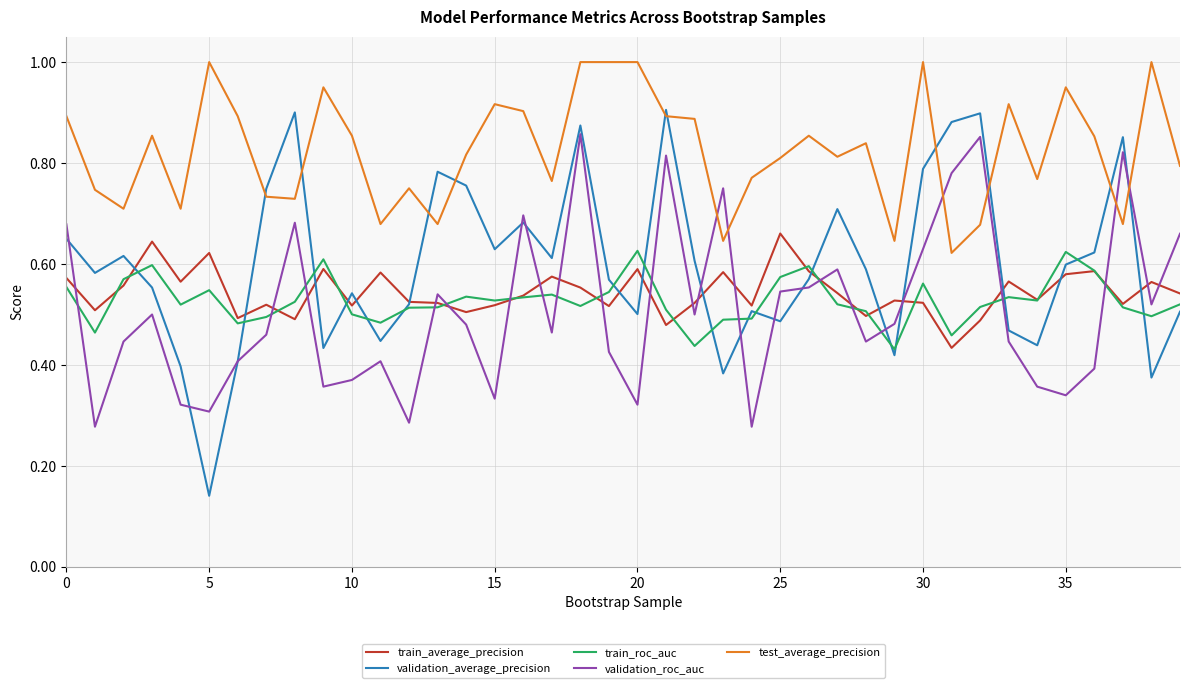

Count the validation_roc_auc values in the range 0 to 1.

40